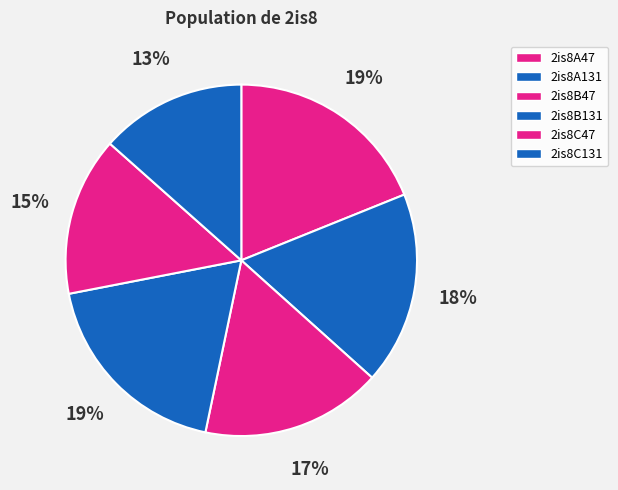

The 2is8A131 slice represents 18% of the pie. True or false?

True